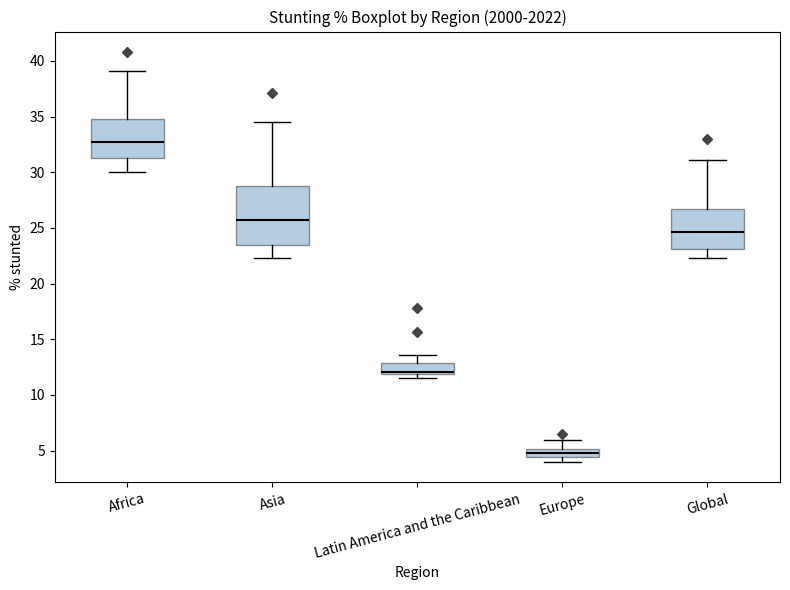

Which box is the tallest, from its lower edge to its upper edge?

Asia